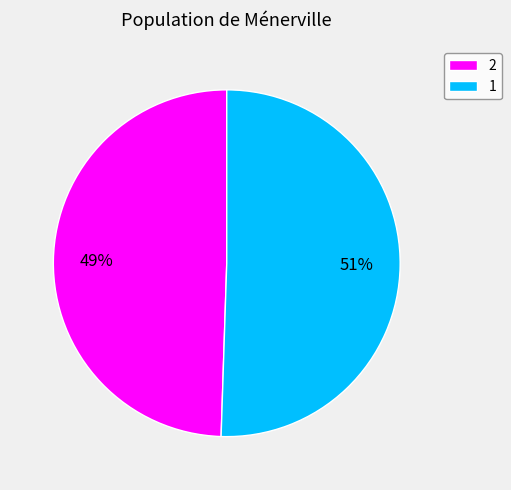

What is the ratio of the value at 2 to the value at 1?

1.0